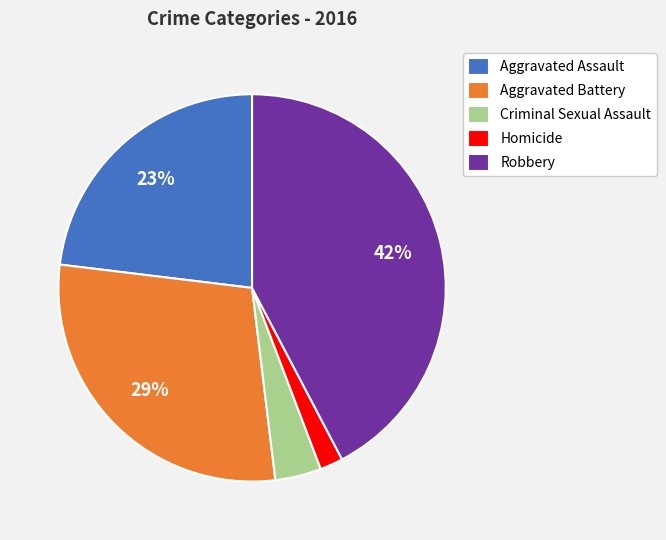

The Aggravated Battery slice represents 42% of the pie. True or false?

False